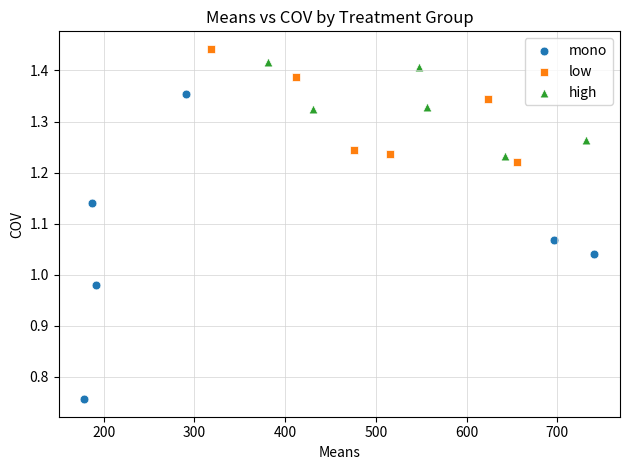

Which series has the largest Y range (max minus min)?

mono